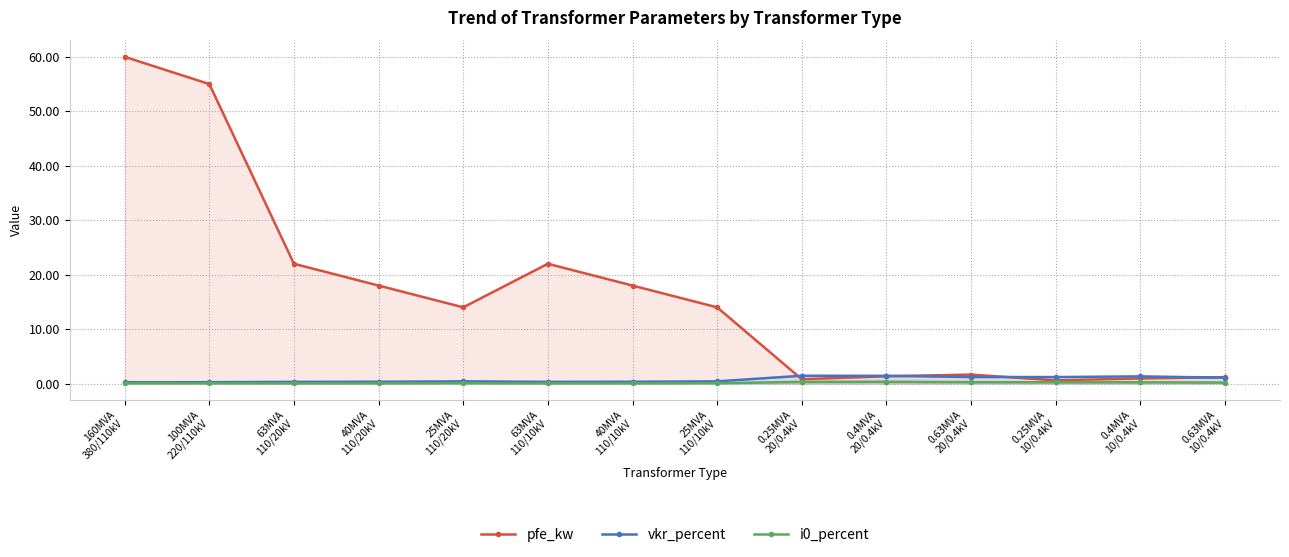

Reading right to left, what are all the values shown in this chart?

pfe_kw: 1.2	0.9	0.6	1.6	1.4	0.8	14.0	18.0	22.0	14.0	18.0	22.0	55.0	60.0
vkr_percent: 1.1	1.3	1.2	1.2	1.4	1.4	0.4	0.3	0.3	0.4	0.3	0.3	0.3	0.2
i0_percent: 0.2	0.2	0.2	0.3	0.3	0.3	0.1	0.1	0.0	0.1	0.1	0.0	0.1	0.1